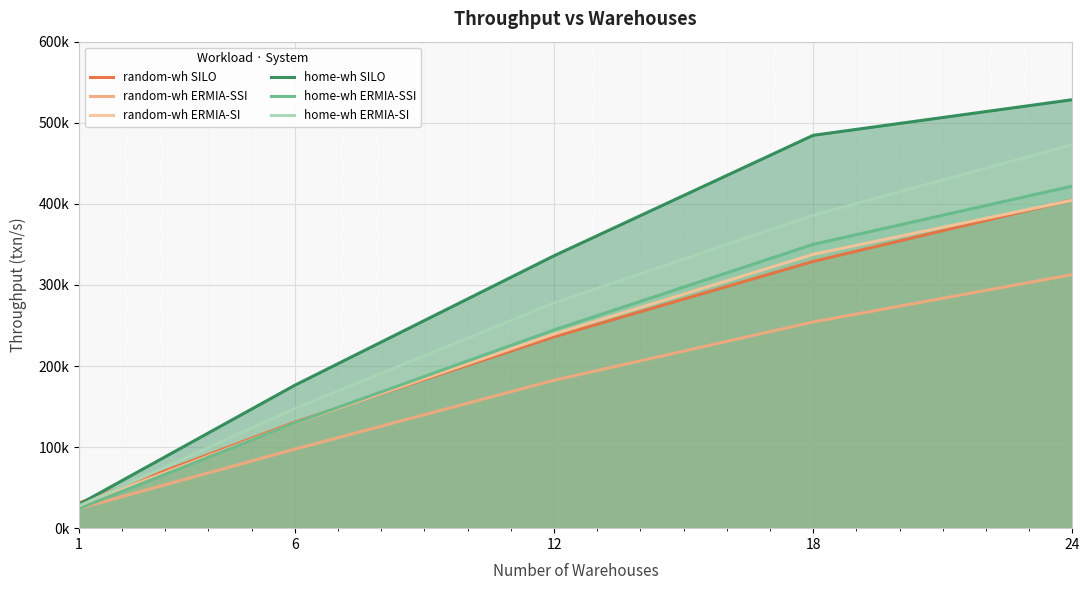

True or false: home-wh SILO and random-wh ERMIA-SSI cross at least once.

False